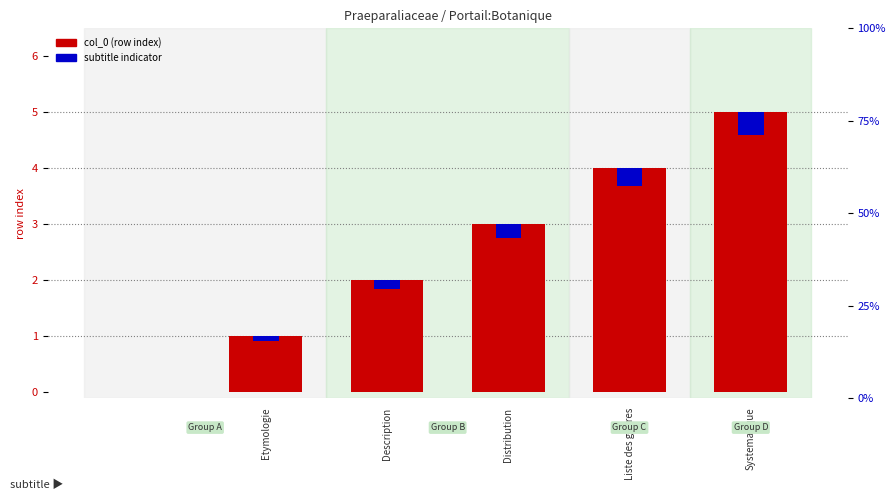

What is the label of the 3rd bar from the left?

Description